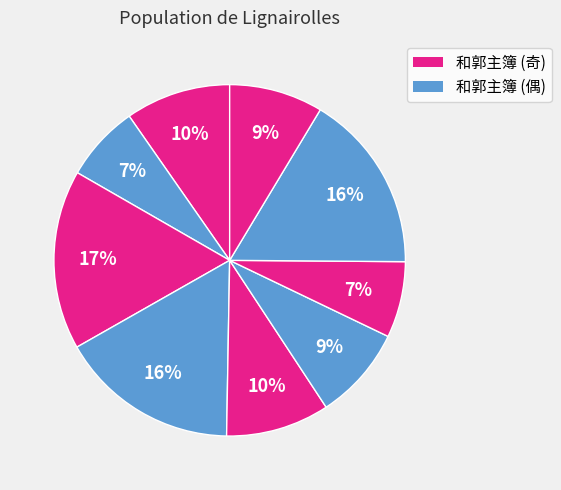

Count the number of slices in the pie.

9